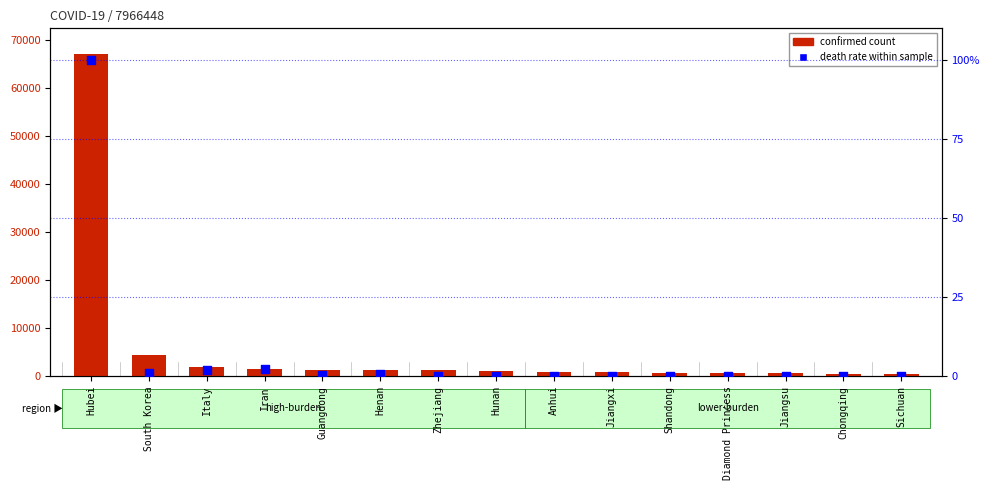

Is the value of confirmed count at Shandong greater than the value of death rate within sample at Jiangxi?

Yes